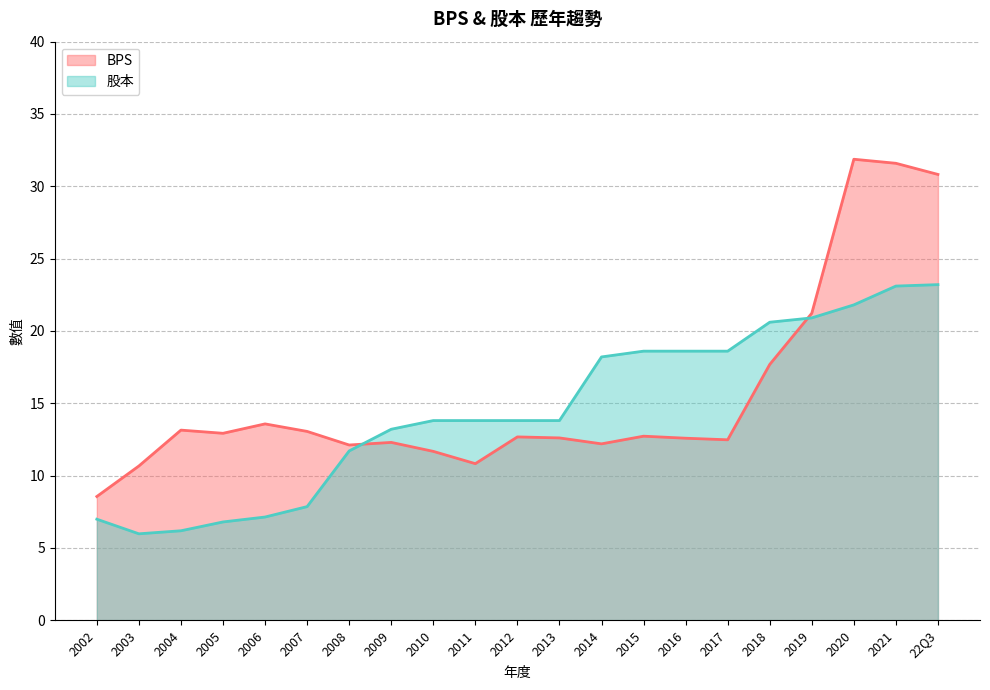

How many lines are shown in the chart?

2